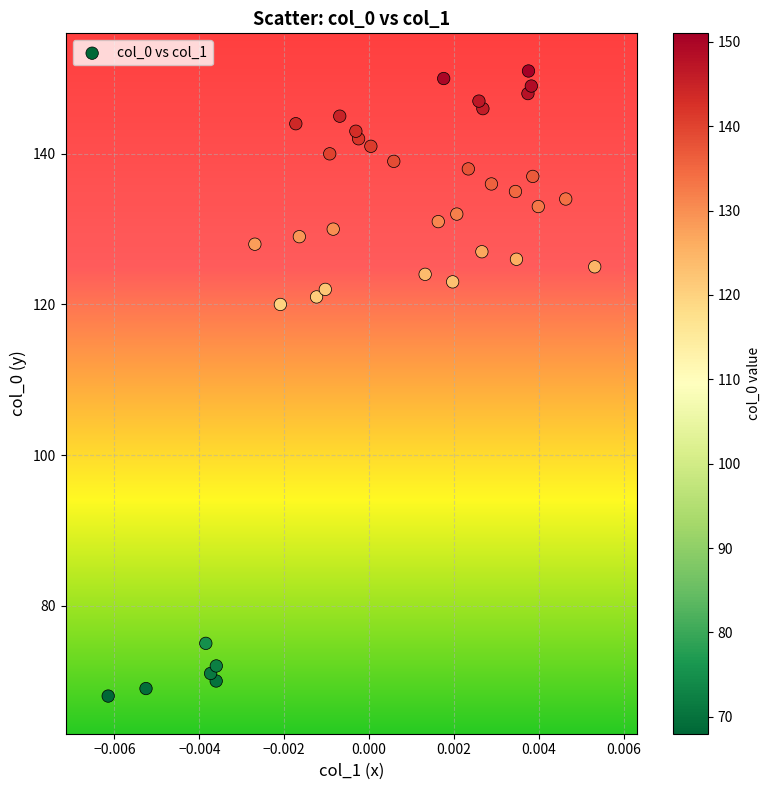

What is the range of Y values (max minus min)?

83